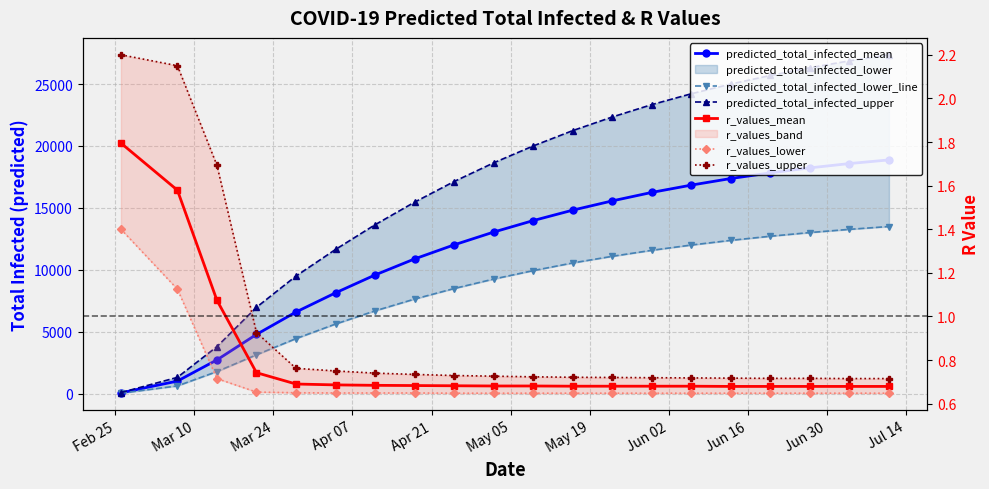

Count the number of data series in this chart.

6